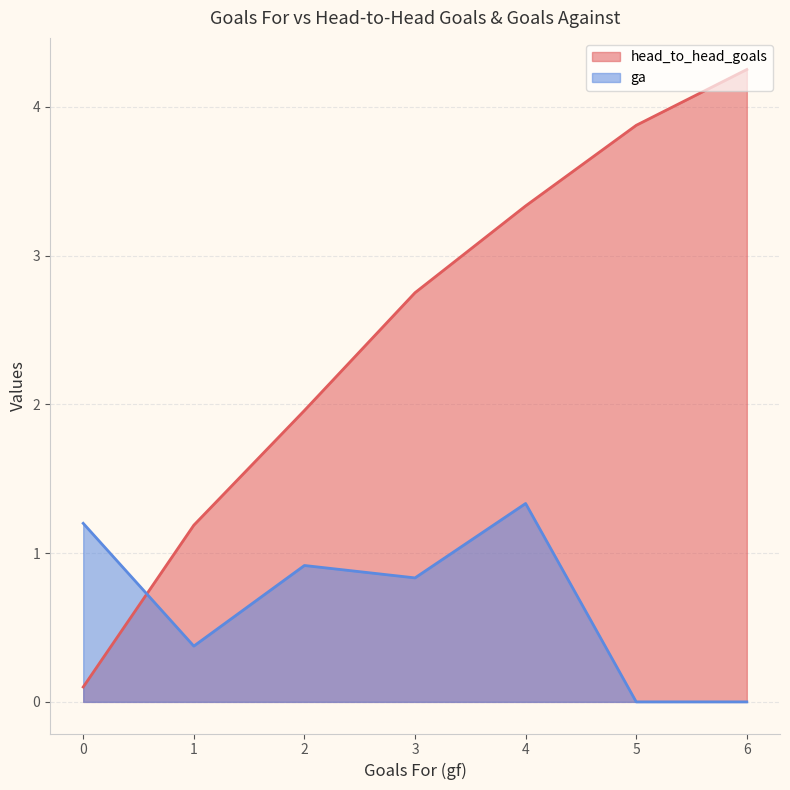

What is the difference between the ga values at 3 and 0?

0.4